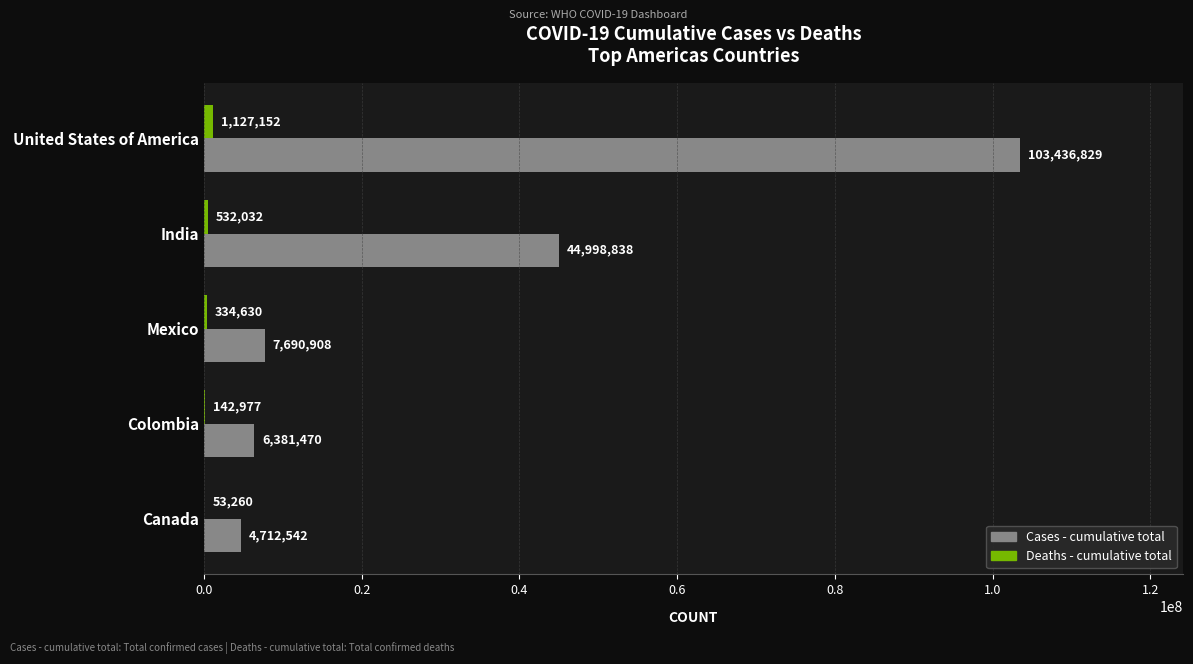

Between India and Colombia, which series saw the biggest shift?

Cases - cumulative total